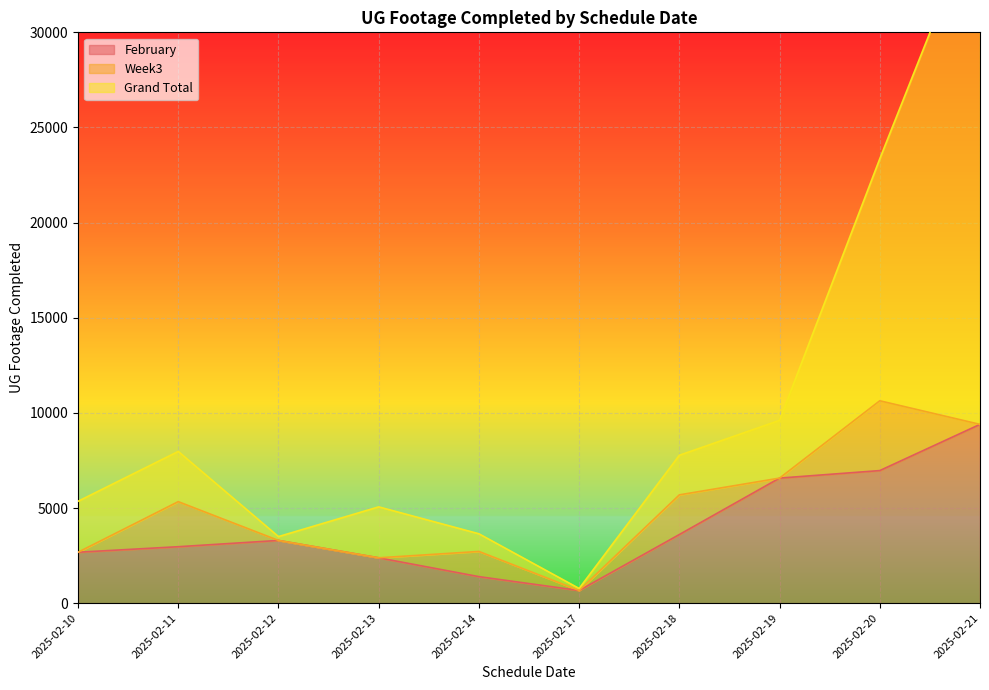

Rank the categories by Grand Total value from lowest to highest.

2025-02-17, 2025-02-12, 2025-02-14, 2025-02-13, 2025-02-10, 2025-02-18, 2025-02-11, 2025-02-19, 2025-02-20, 2025-02-21